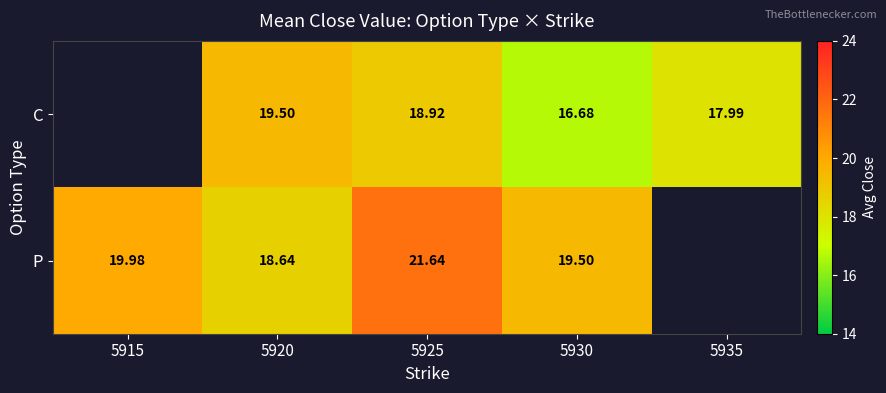

Rank the series at 5925 from highest to lowest value.

P, C